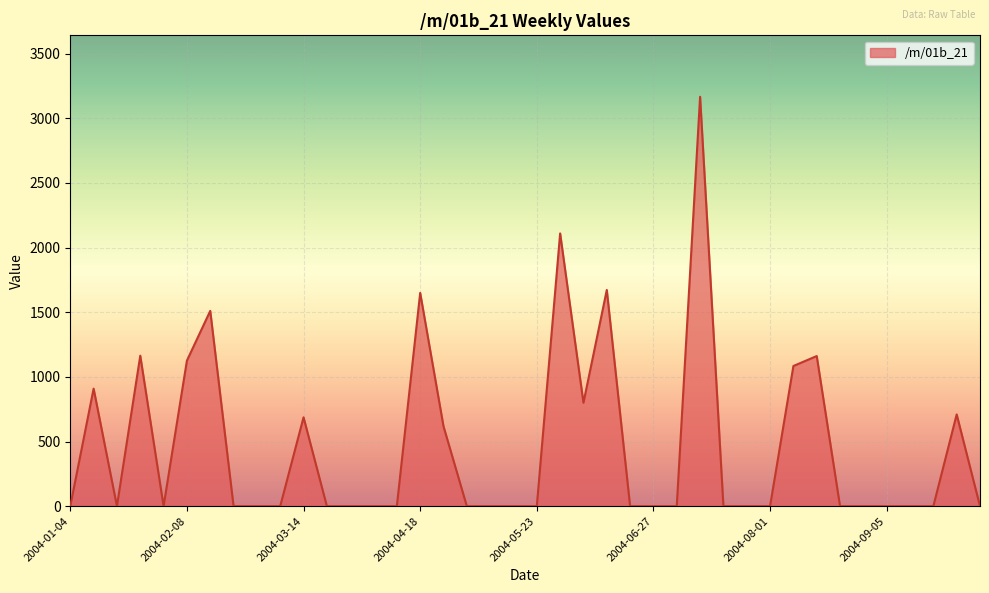

What is the maximum value shown in the chart?

3167.0